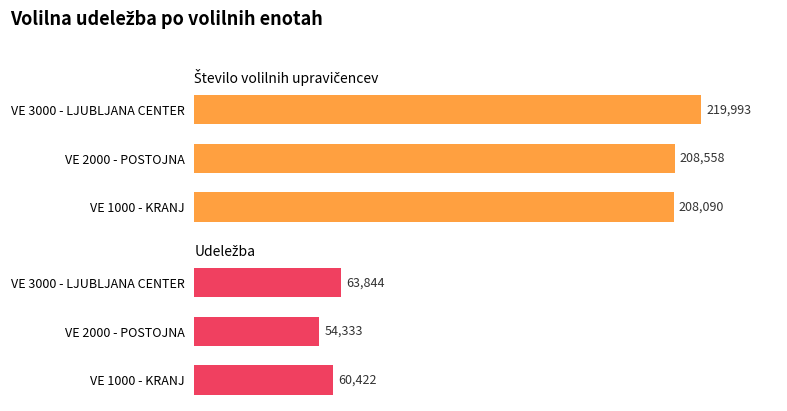

Rank the series at VE 2000 - POSTOJNA from highest to lowest value.

Število volilnih upravičencev, Udeležba